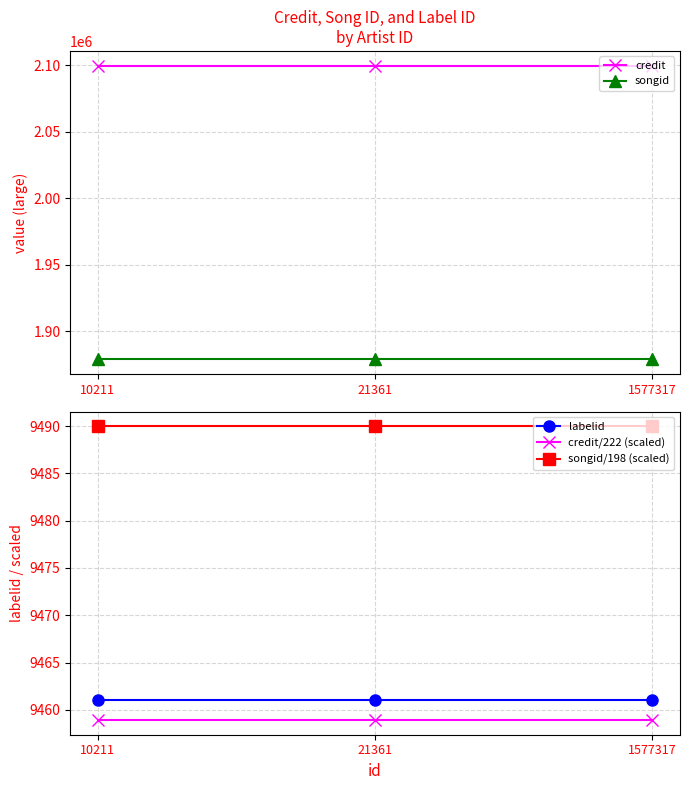

At how many categories does at least one series exceed 1308228?

3